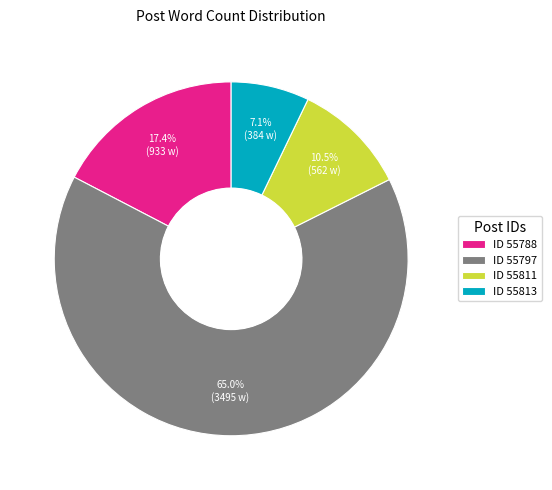

What is the majority slice?

ID 55797